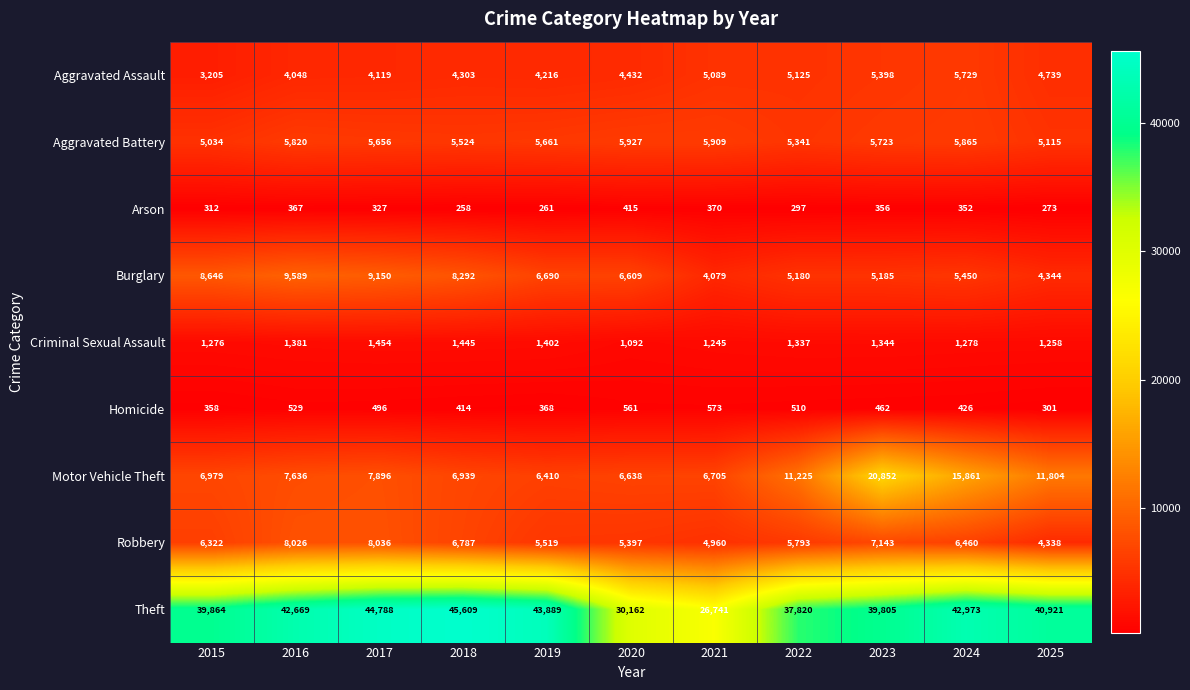

Count the number of data series in this chart.

9